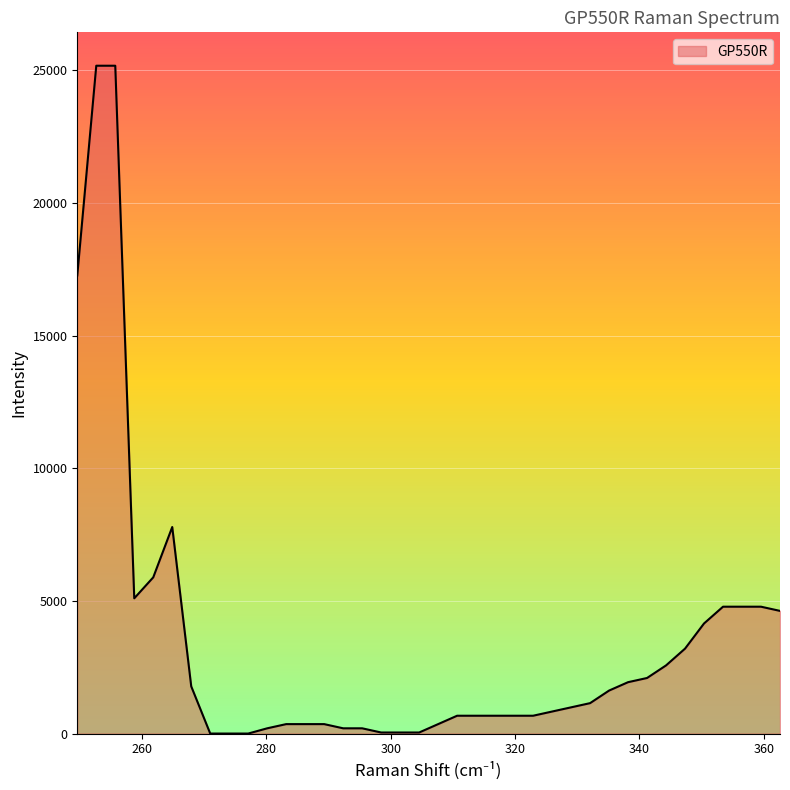

What is the greatest value displayed?

25177.9